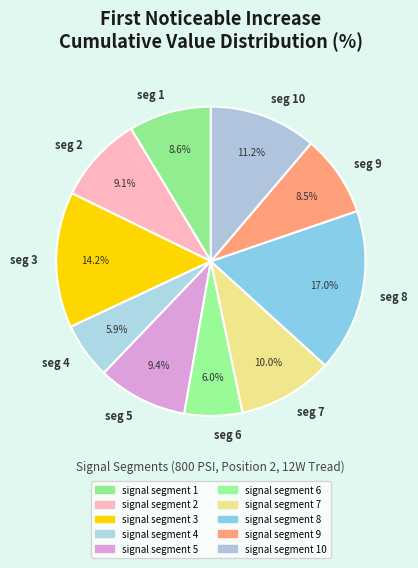

Is seg 4 the majority of the pie?

No